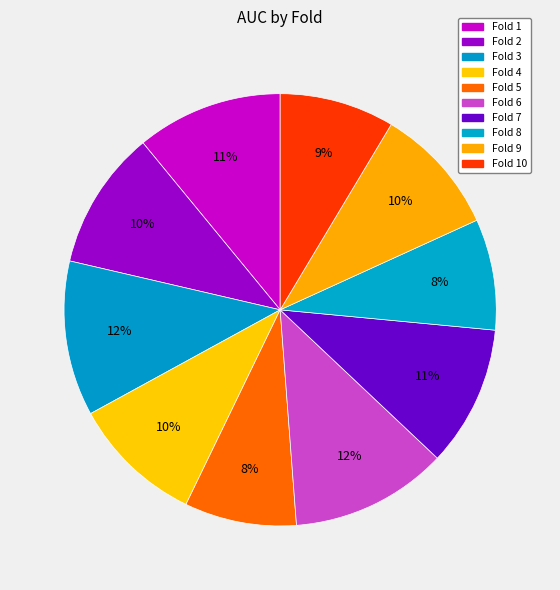

To the nearest percent, what is the average slice percentage?

10%